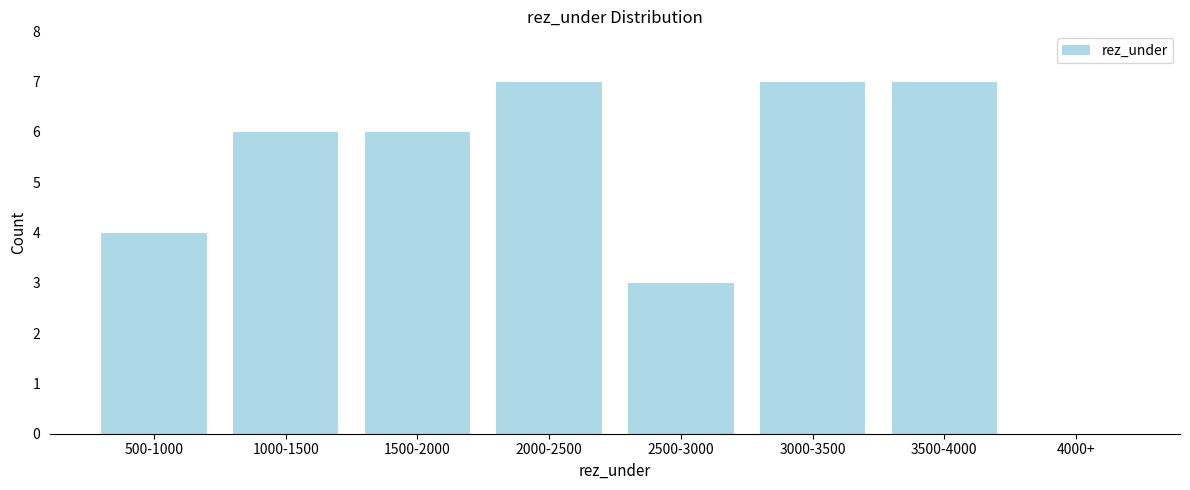

Reading right to left, list all the values displayed in this chart.

4000+=0	3500-4000=7	3000-3500=7	2500-3000=3	2000-2500=7	1500-2000=6	1000-1500=6	500-1000=4